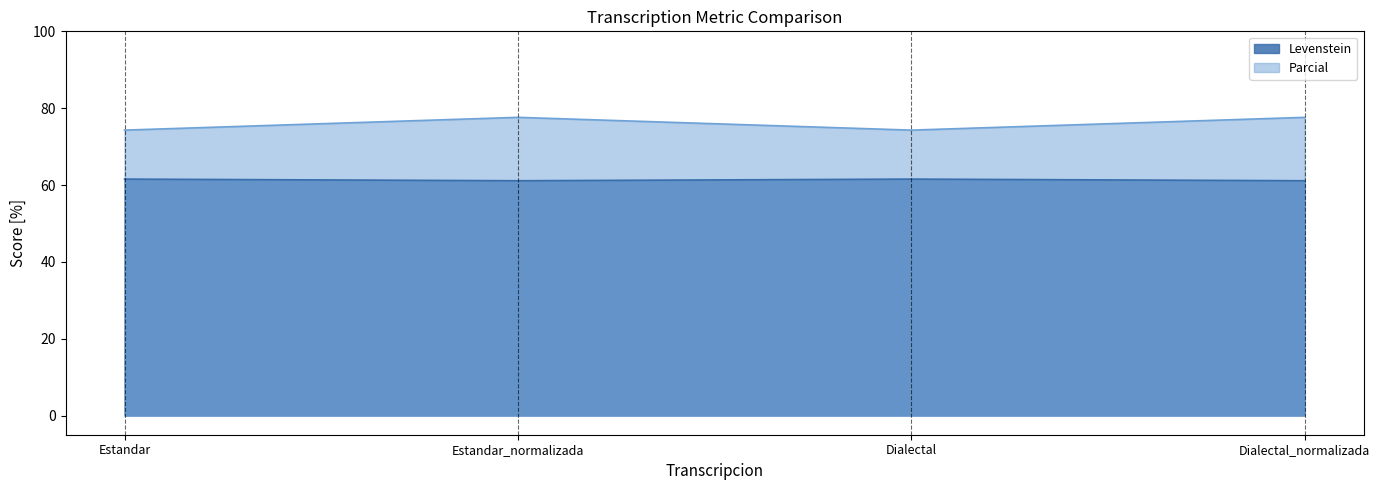

Rank the series by their average value, from highest to lowest.

Parcial, Levenstein